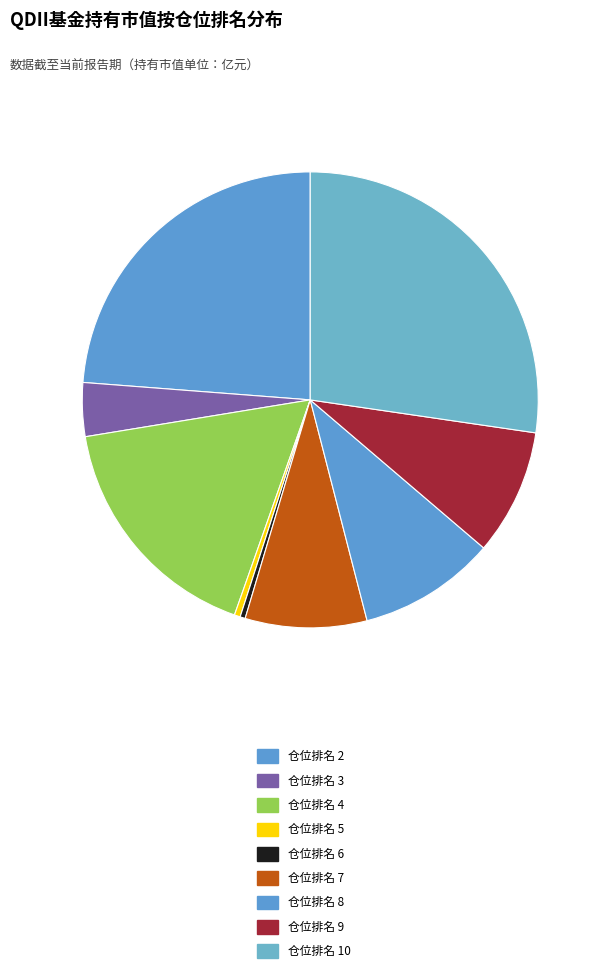

True or false: 仓位排名 7 accounts for 15% of the total.

False